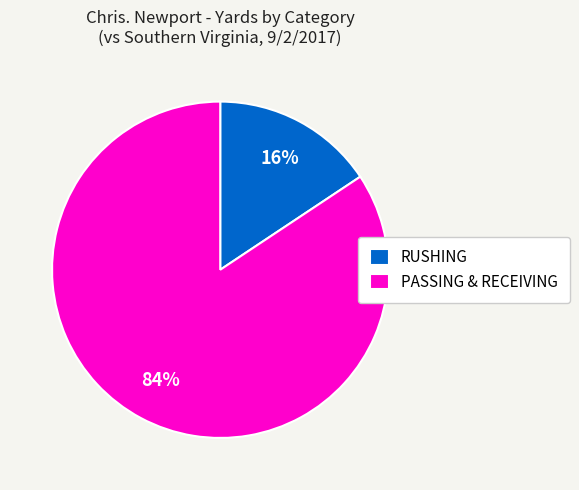

Is the sum of RUSHING and PASSING & RECEIVING greater than half?

Yes